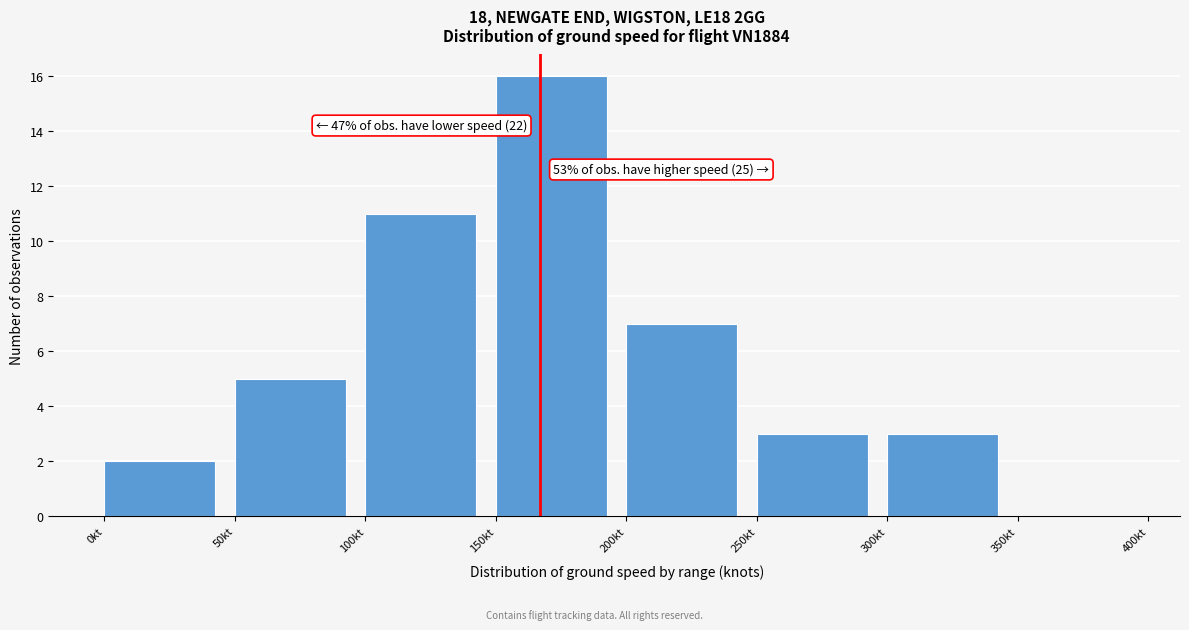

Which range on the x-axis has the tallest bar?

150 to 200